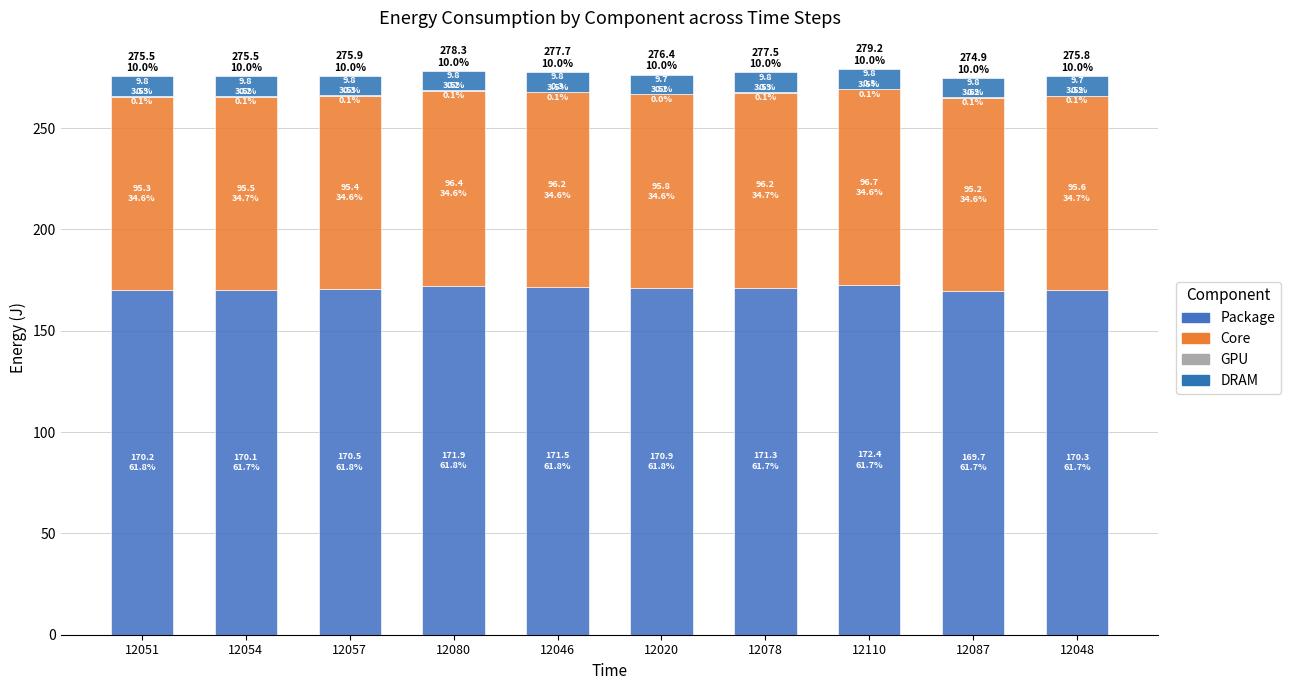

What is the sum of the GPU values at 12087 and 12080?

0.5